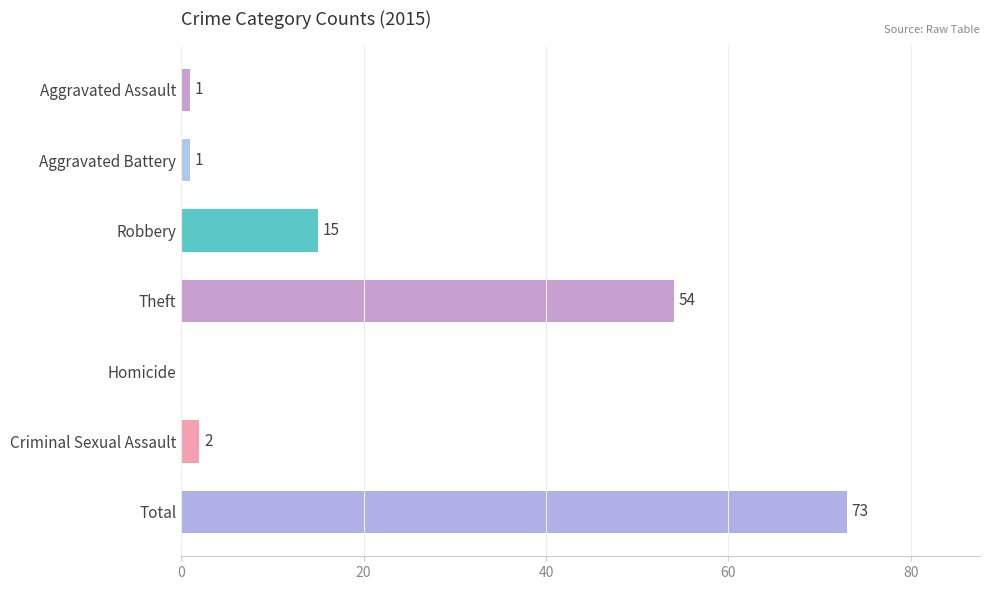

Which category has the highest value across all series?

Total